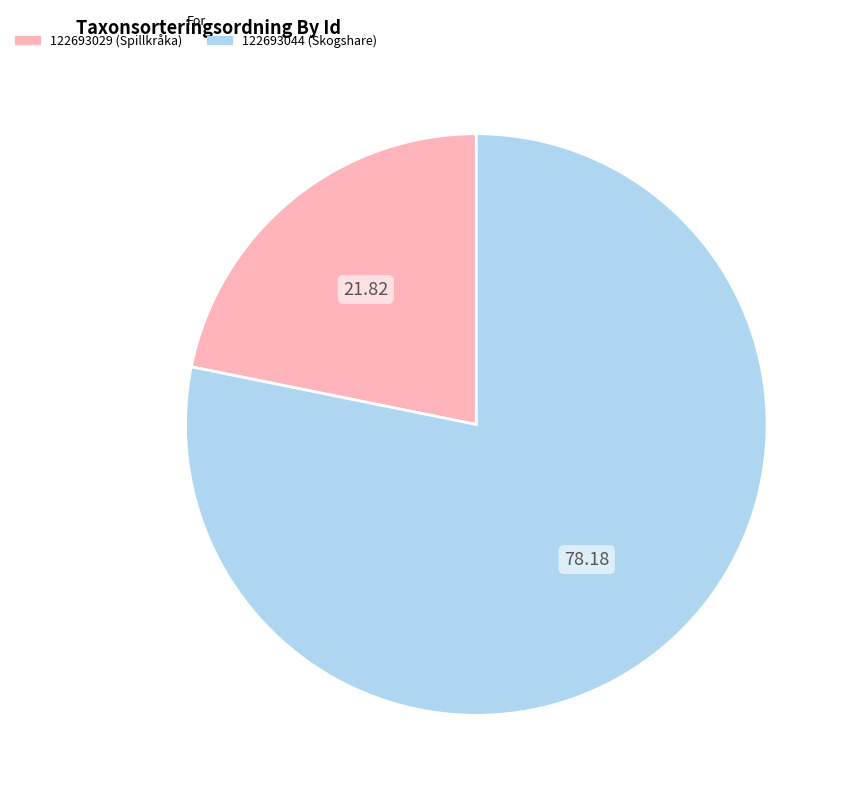

Approximately how many times larger is the value at 122693044 compared to 122693029?

3.6